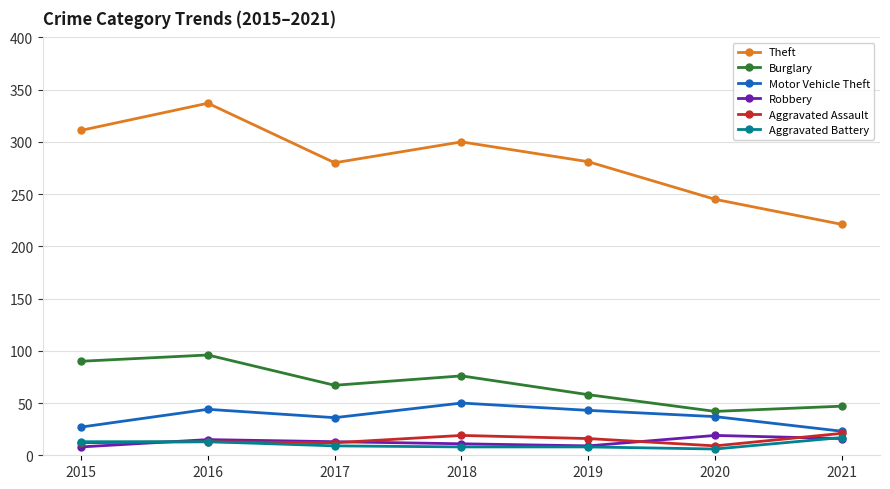

What is the difference between the maximum and minimum values in the Theft series?

116